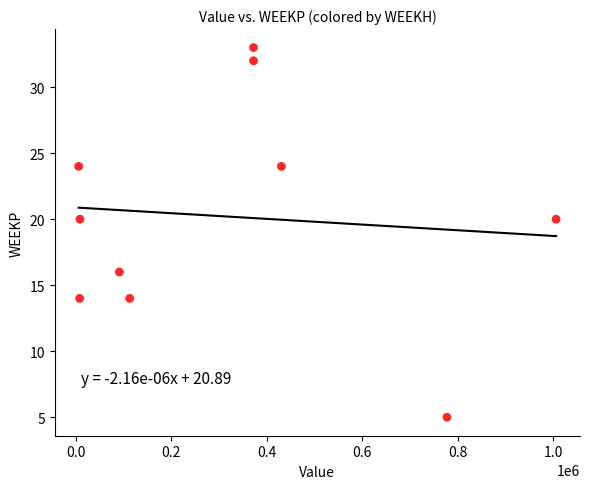

What is the average Y value?

20